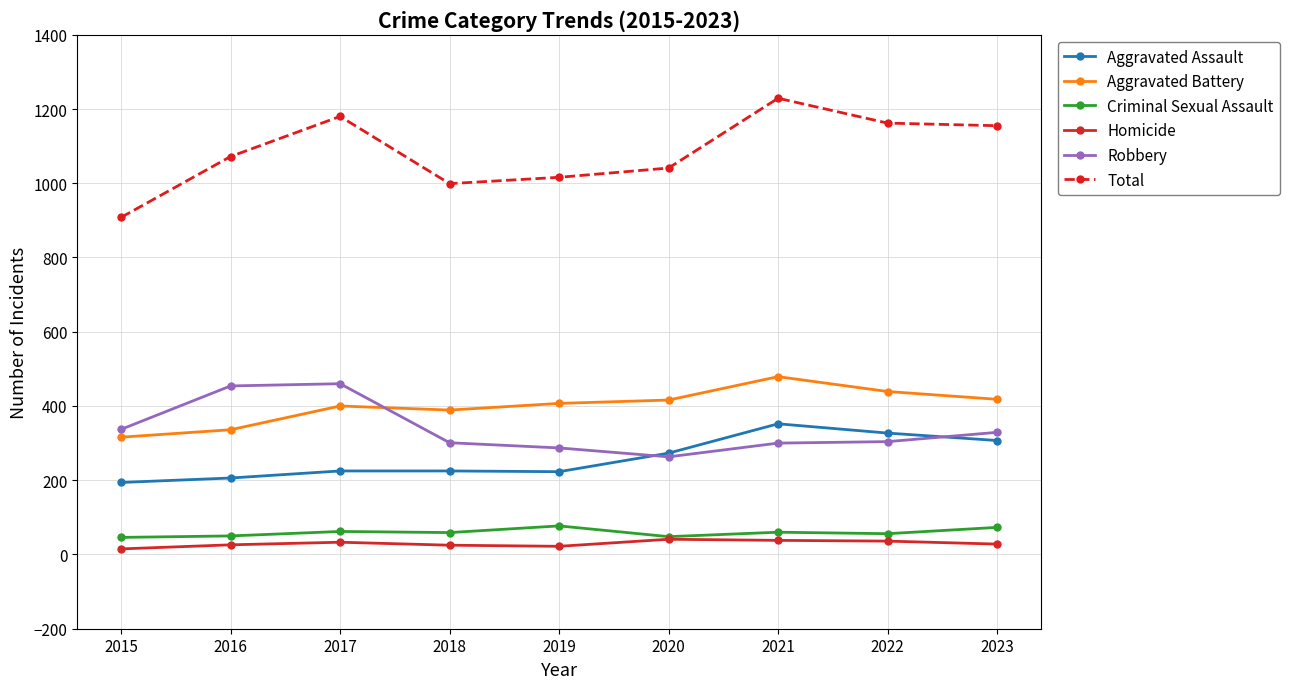

True or false: Aggravated Battery and Total intersect in this chart.

False